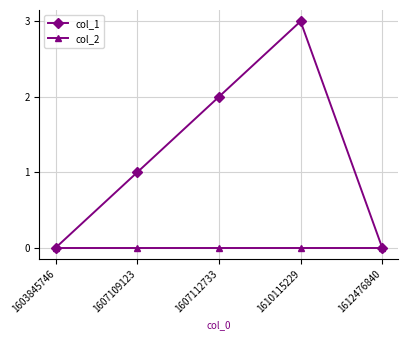

What are all the series names shown in the legend?

col_1, col_2